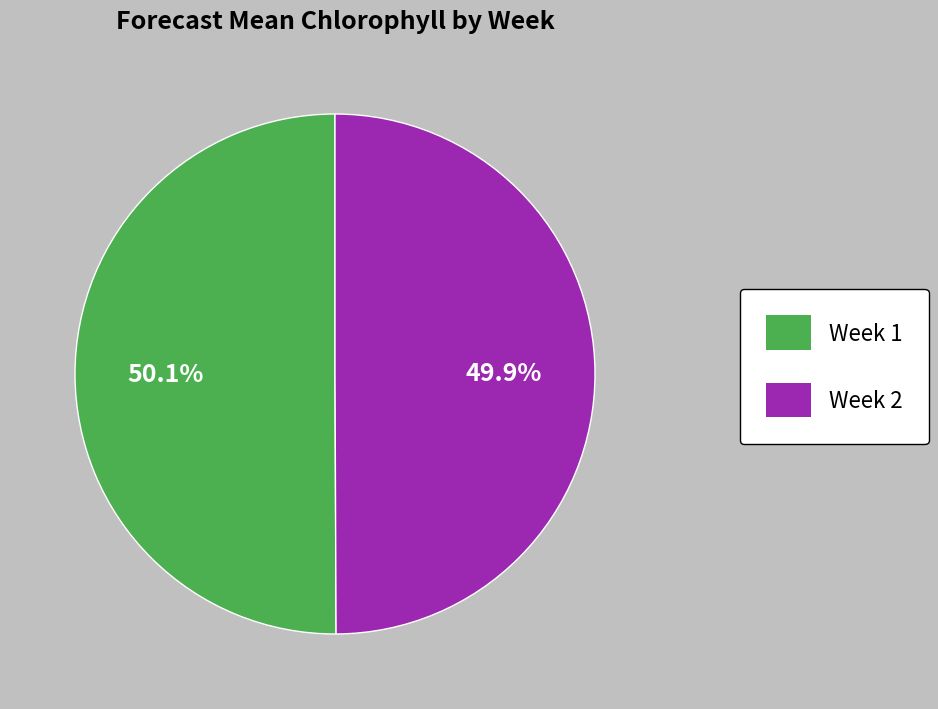

Does any single category account for the majority?

Yes